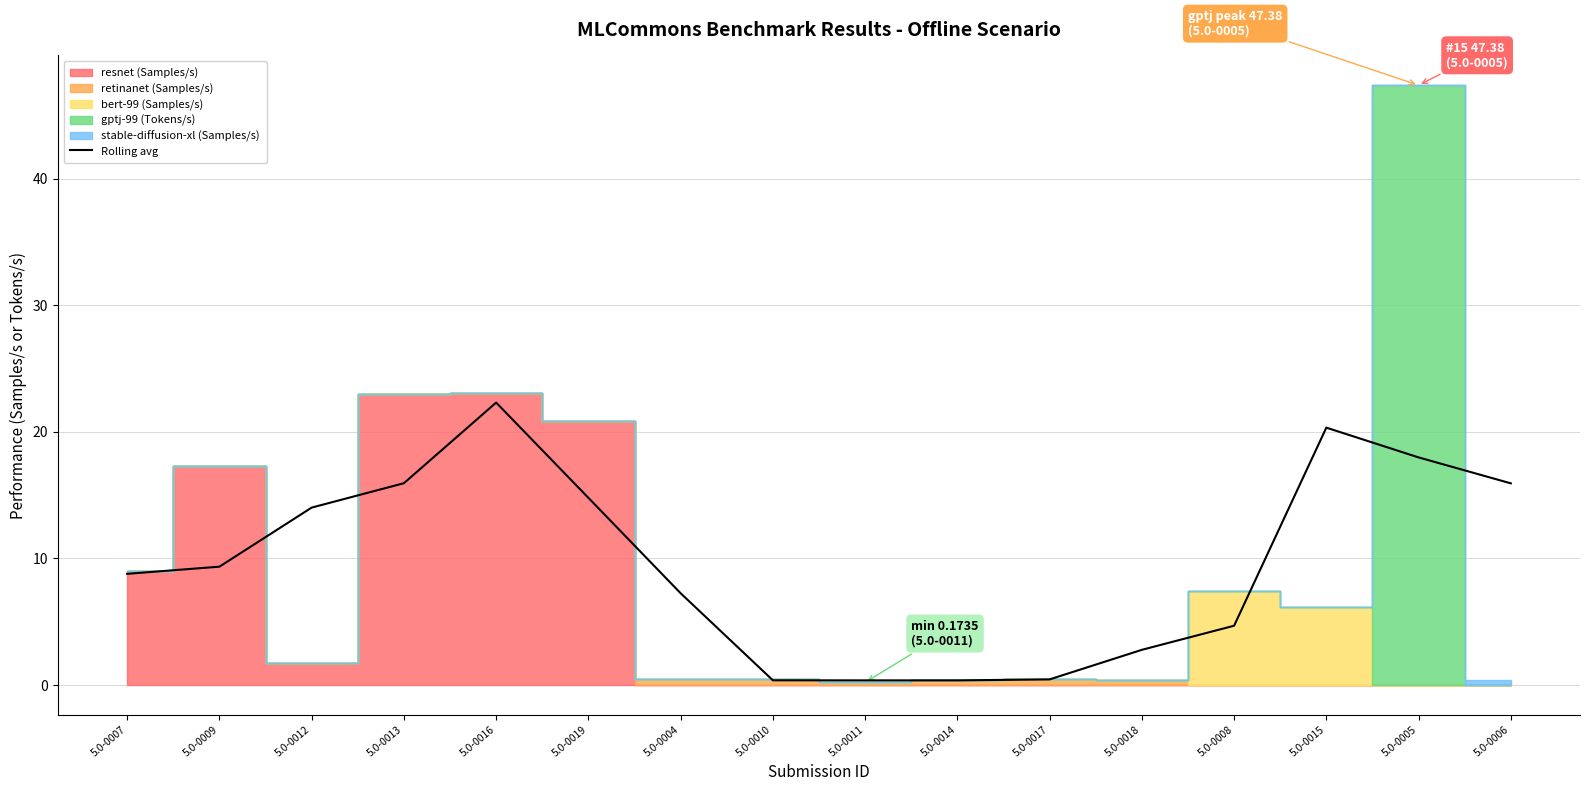

Where is the data nearest to the value 11?

5.0-0009